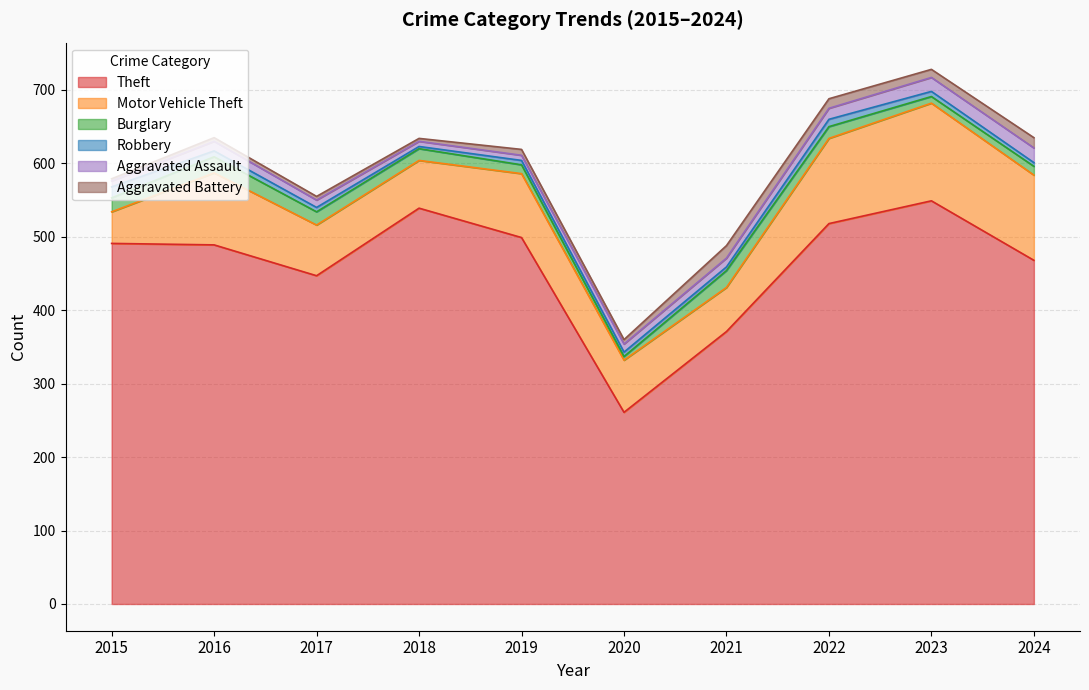

How many interior local peaks does the Aggravated Assault series have?

1